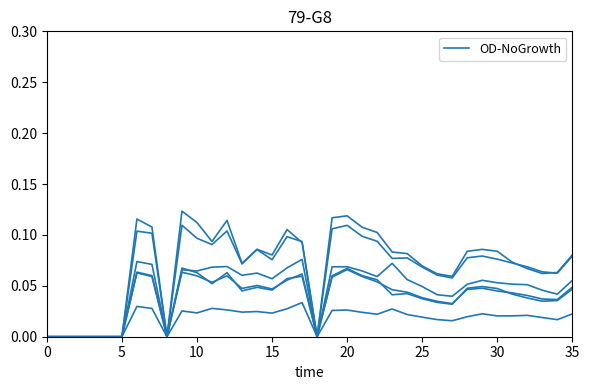

How many lines are shown in the chart?

6